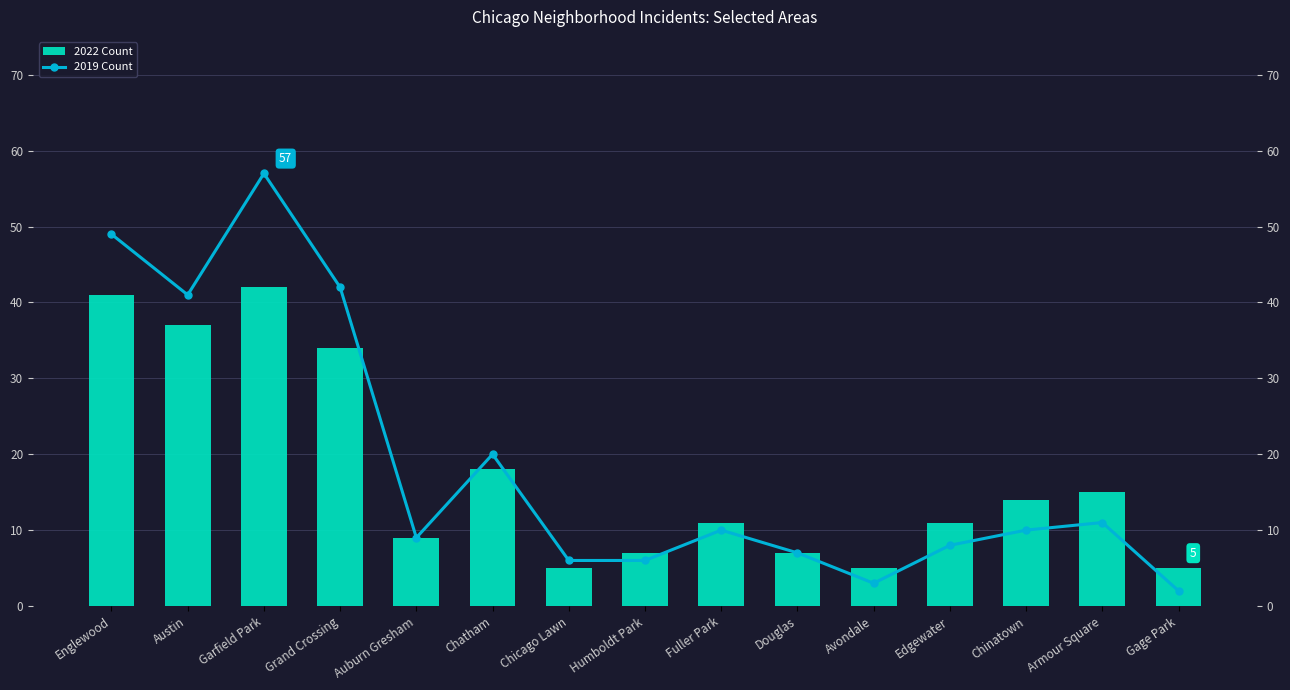

Is it true that 2019 Count equals 7 at Chatham?

False